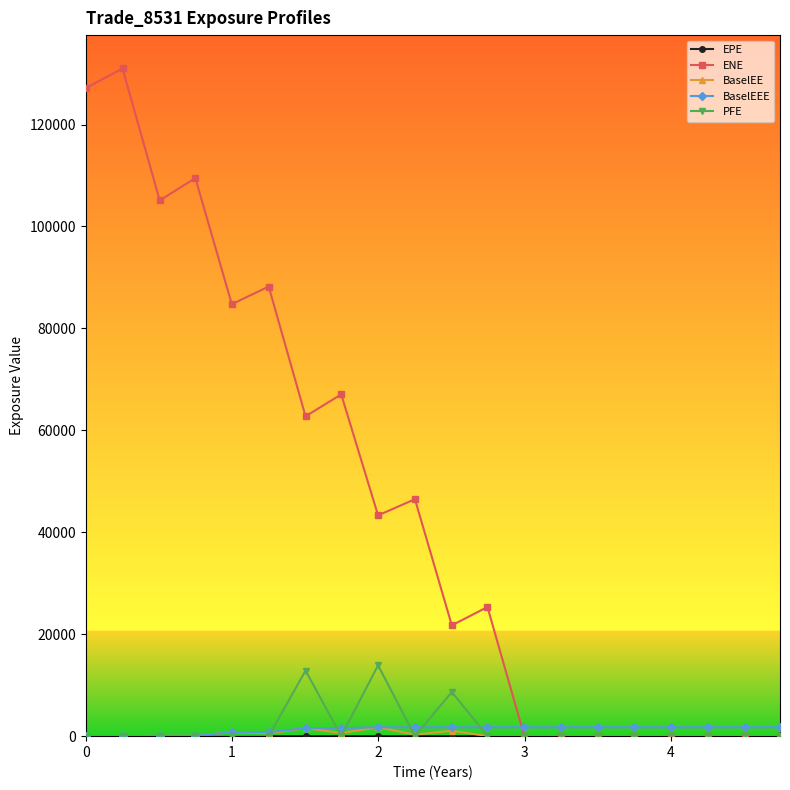

At how many categories does at least one series exceed 64208?

7